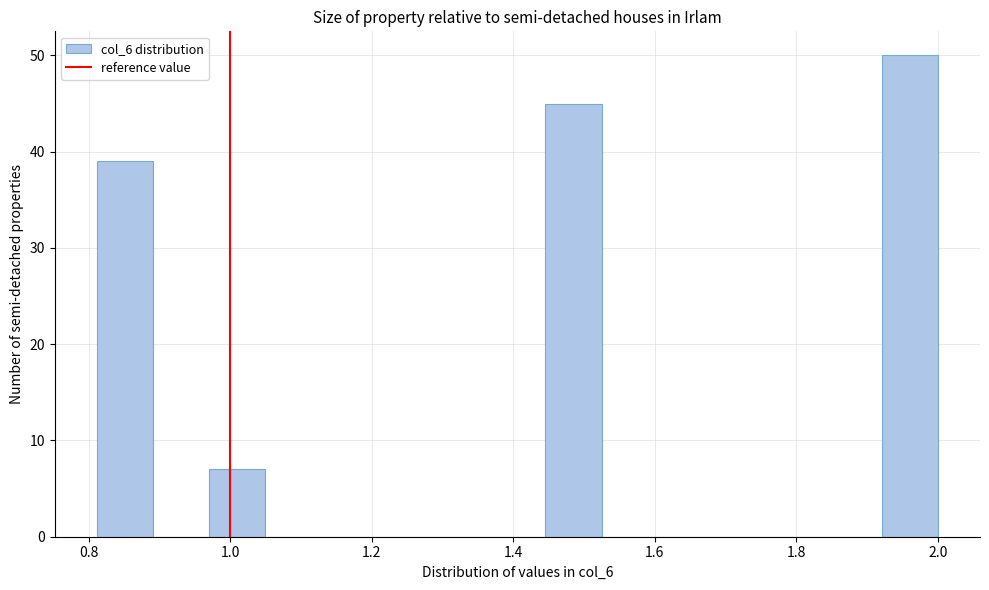

Read against the x-axis, roughly where is the centre of the tallest bar?

1.96